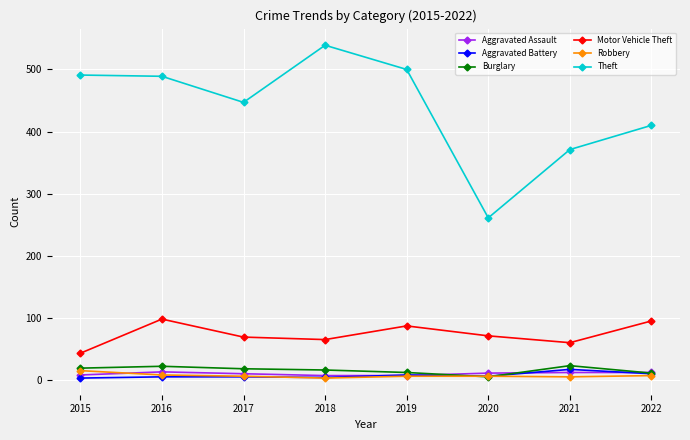

True or false: Motor Vehicle Theft has a value of 65 at 2018.

True